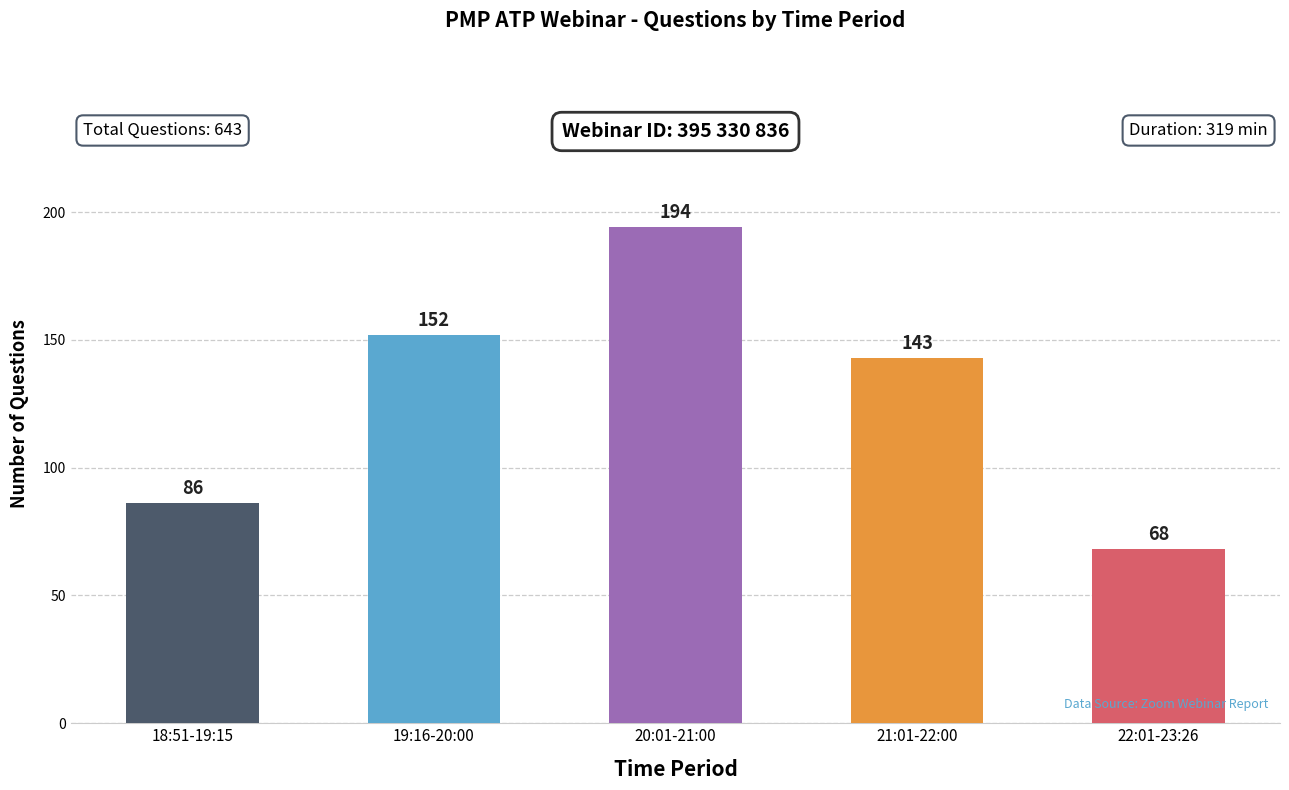

What is the label of the 2nd bar from the left?

19:16-20:00